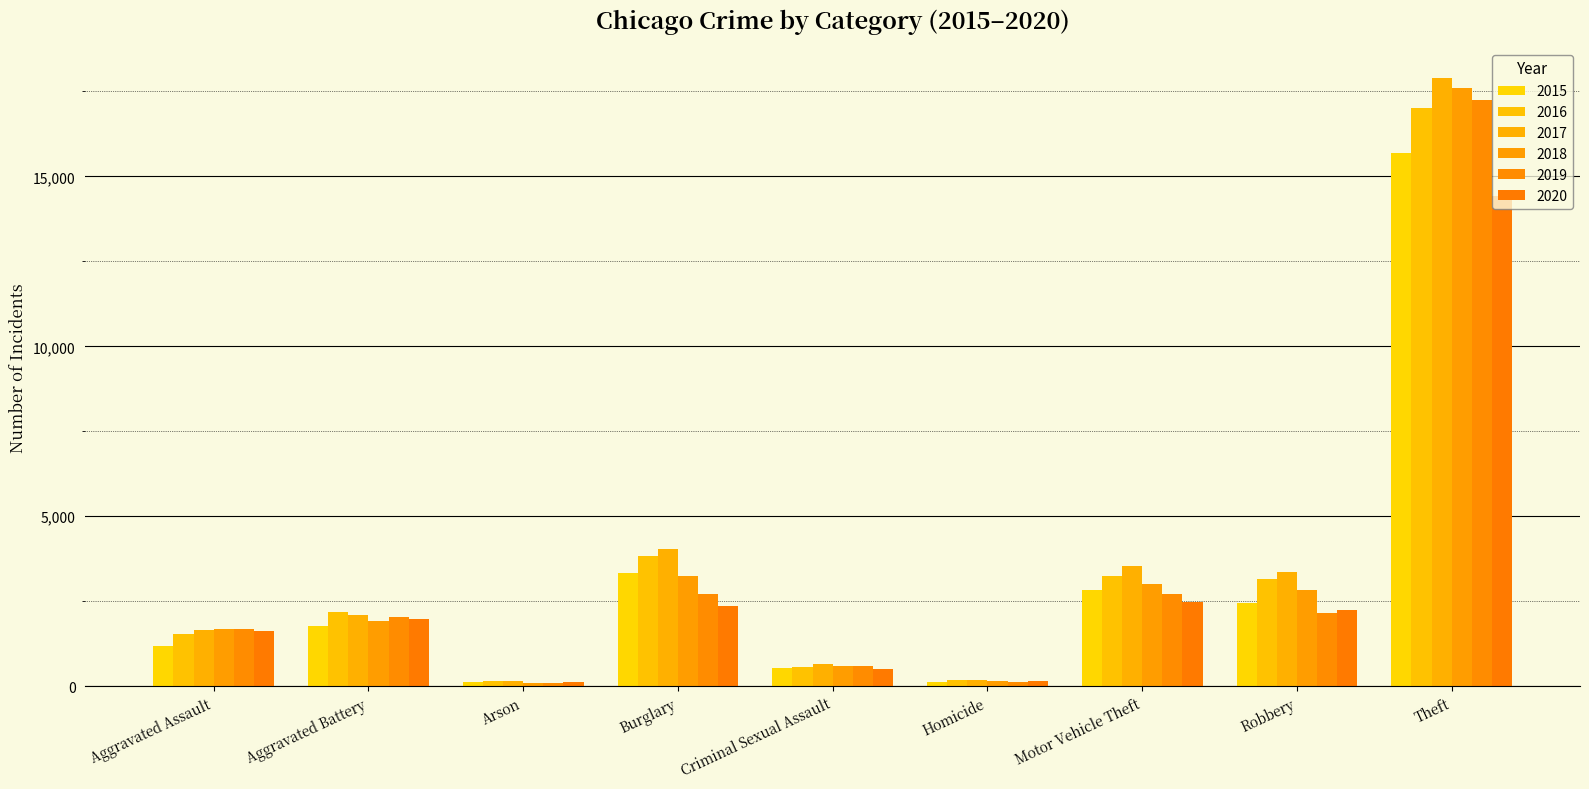

At which label is 2020 closest to 7261?

Motor Vehicle Theft